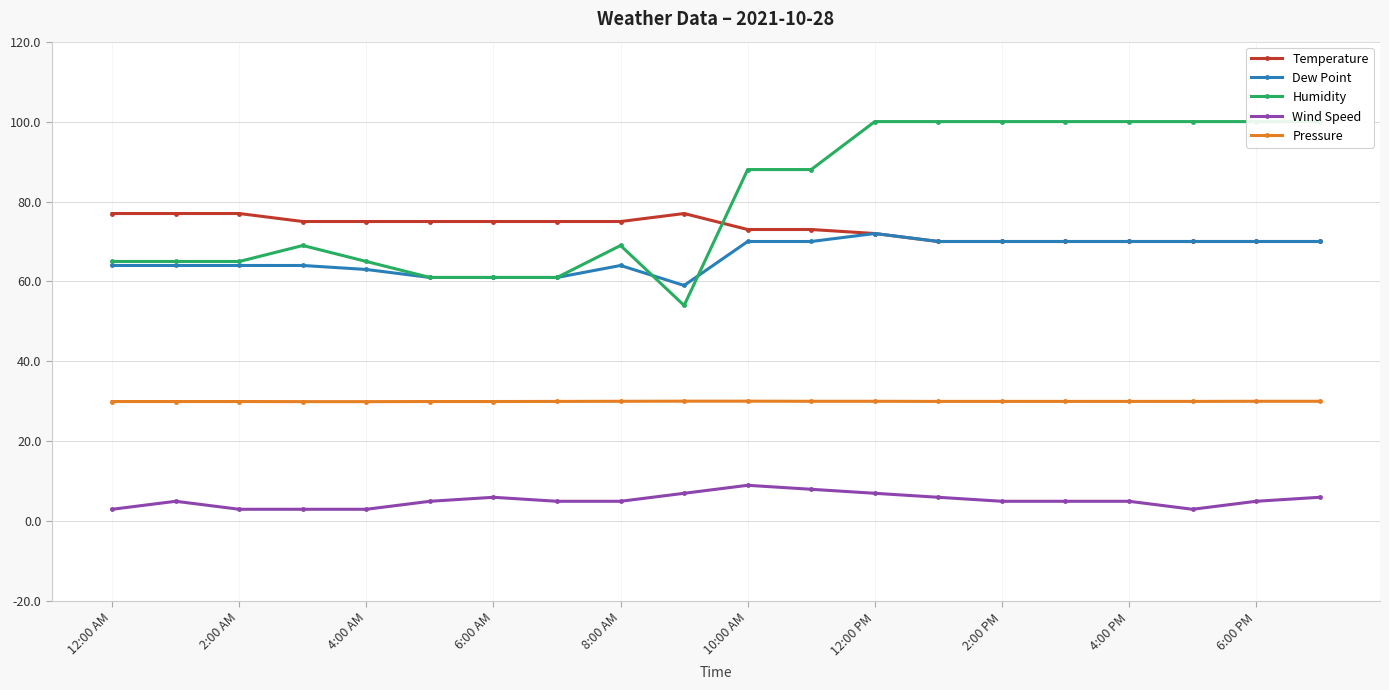

What value does the Pressure series have at 13?

30.0